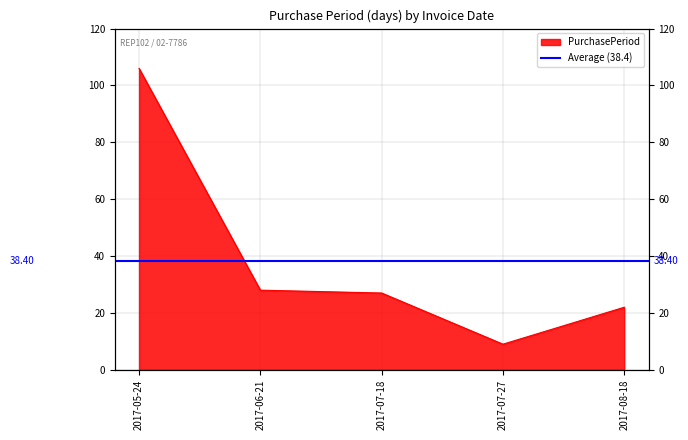

Which category has the highest value across all series?

2017-05-24